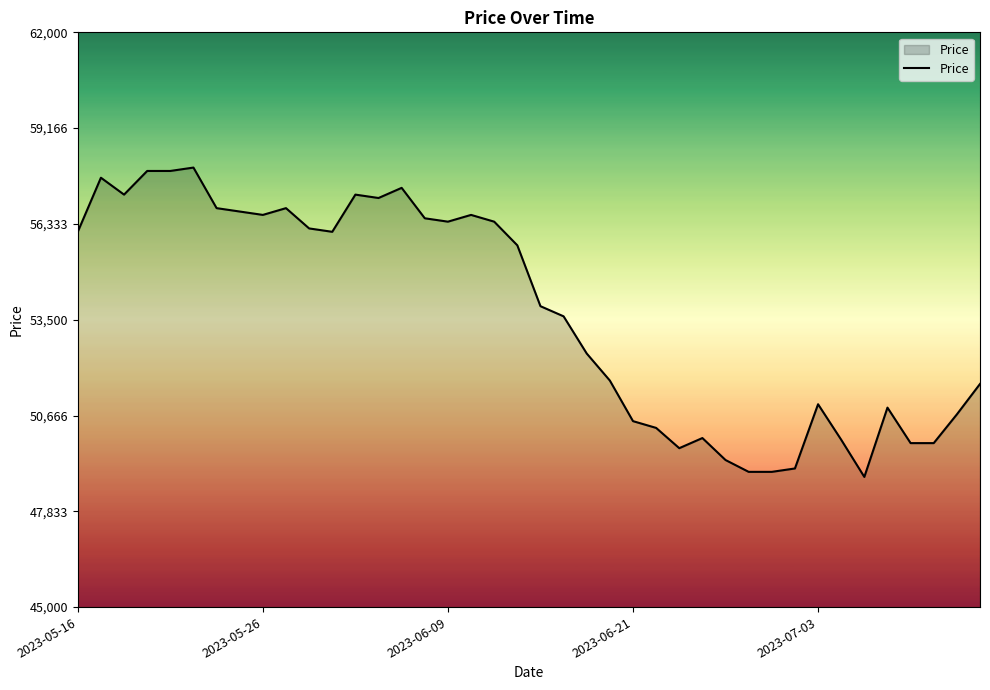

What is the minimum value shown in the chart?

48850